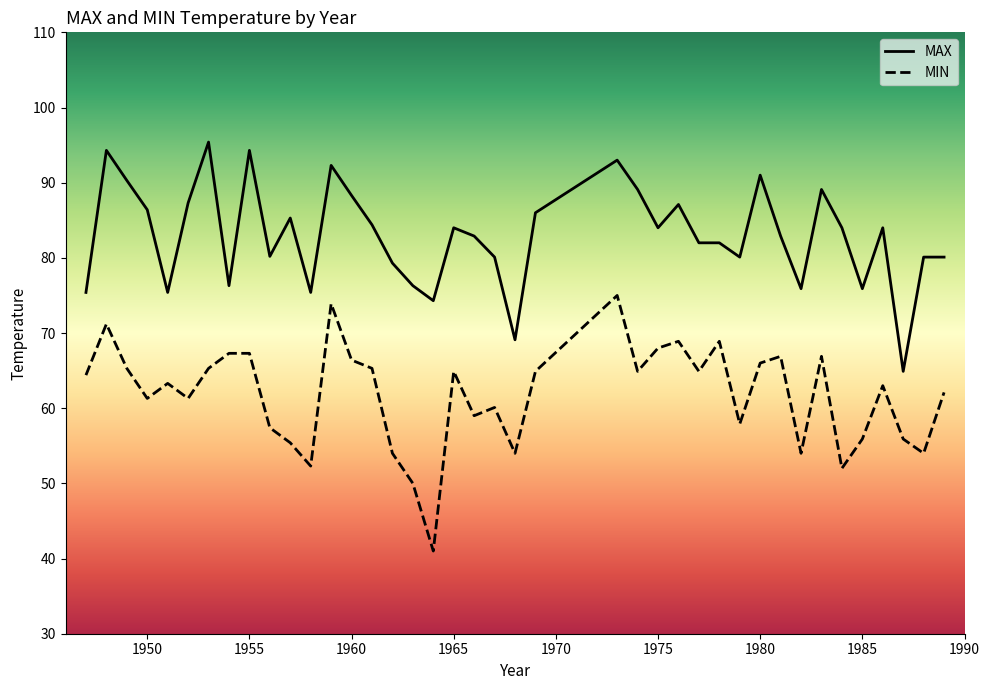

List the series in order of their overall mean, lowest first.

MIN, MAX